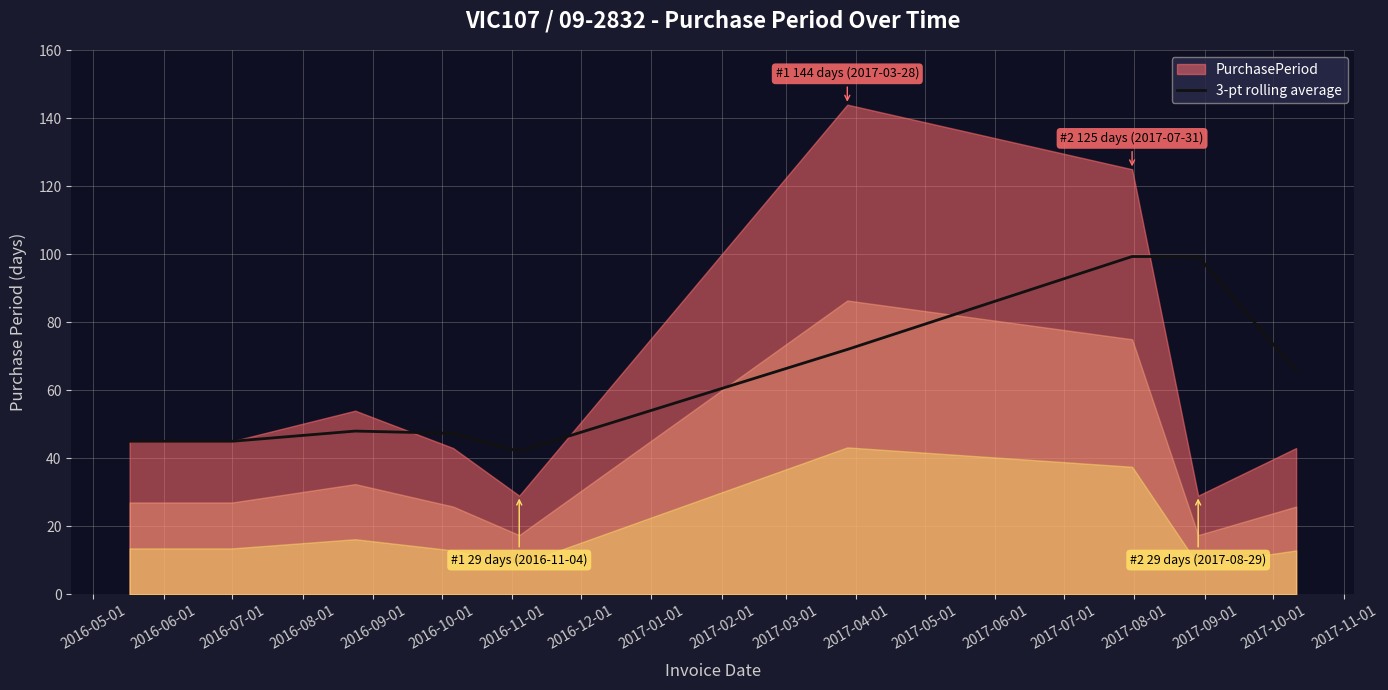

What is the ratio of the value at 2016-09-01 to the value at 2017-01-01?

0.6